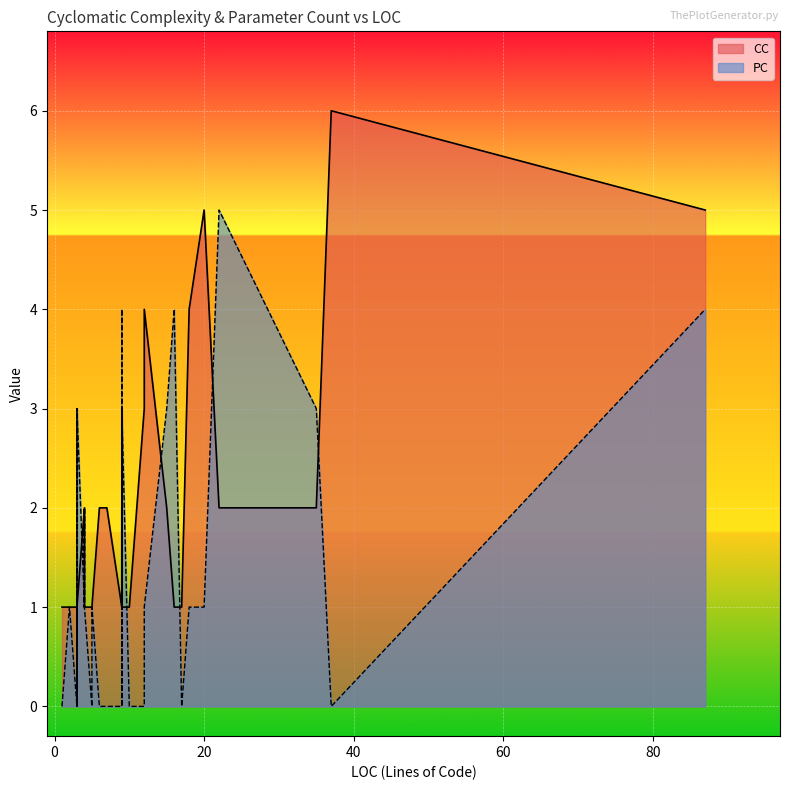

What is the difference between the PC values at 4 and 3?

2